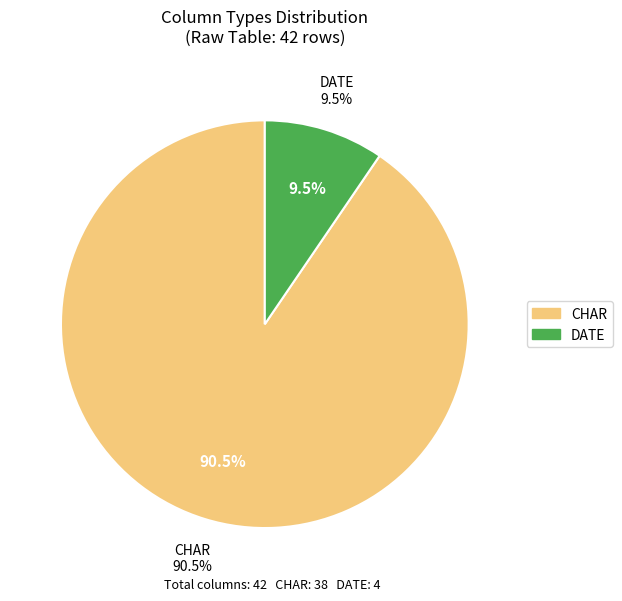

True or false: CHAR accounts for 99% of the total.

False